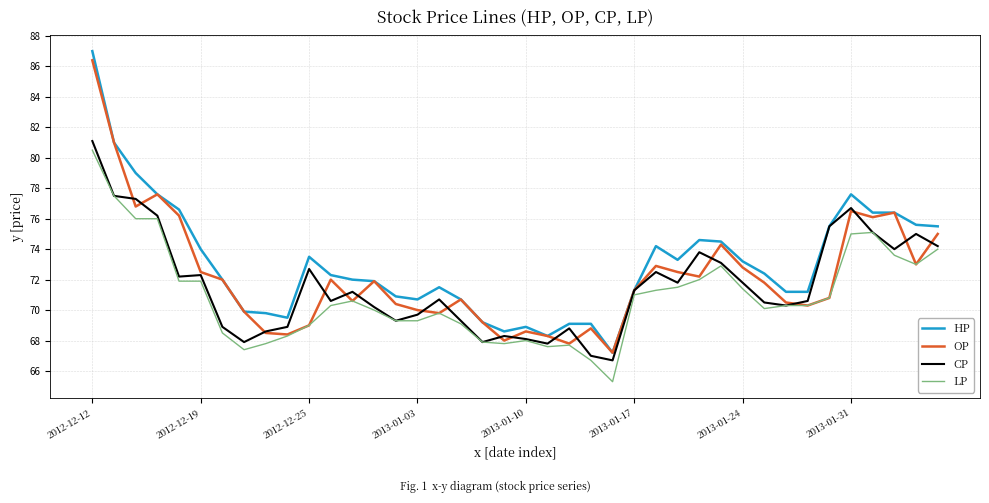

Rank the series by their average value, from highest to lowest.

HP, OP, CP, LP